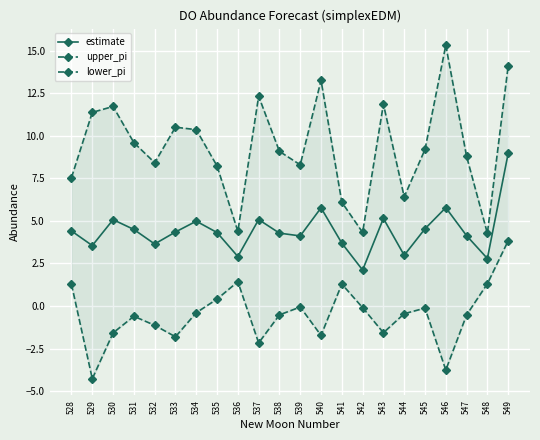

Where is the first local minimum for lower_pi?

529